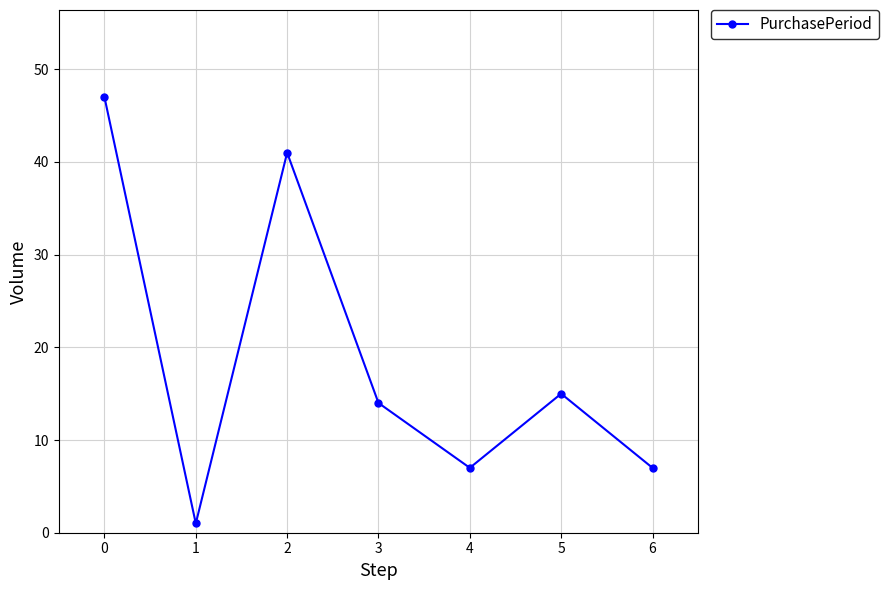

Which has a higher value, 4 or 3?

3